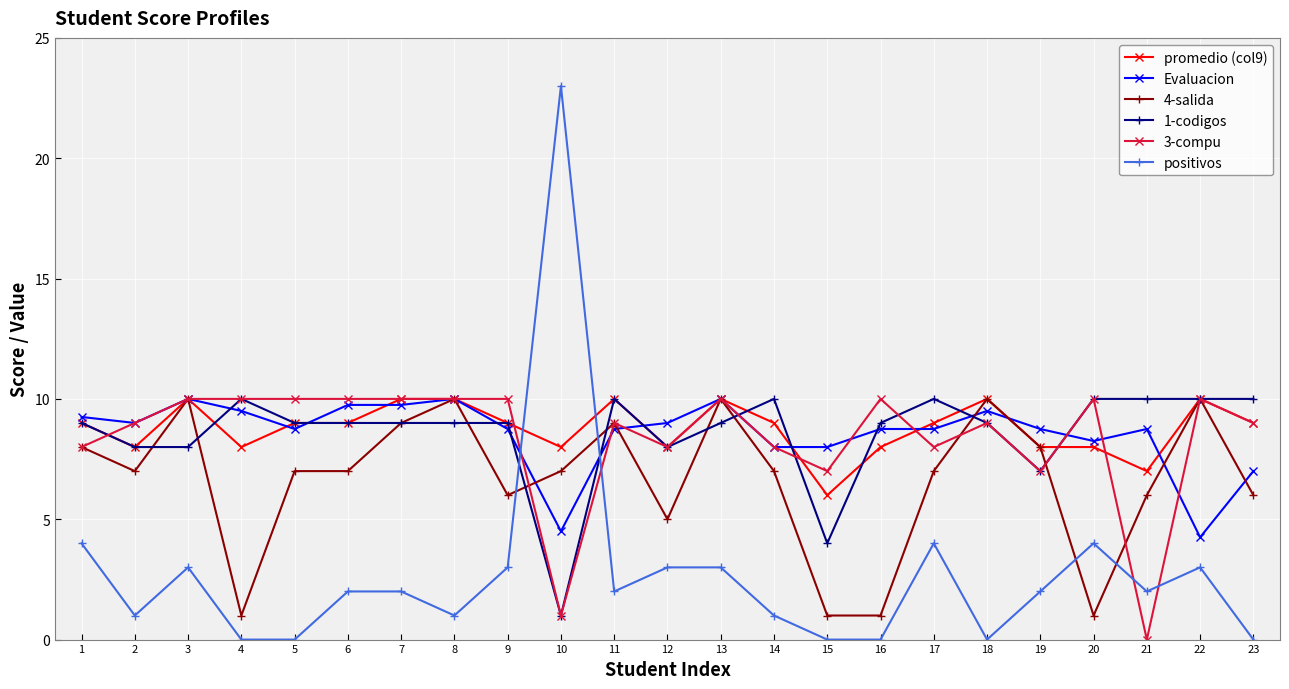

What are all the series names shown in the legend?

promedio (col9), Evaluacion, 4-salida, 1-codigos, 3-compu, positivos